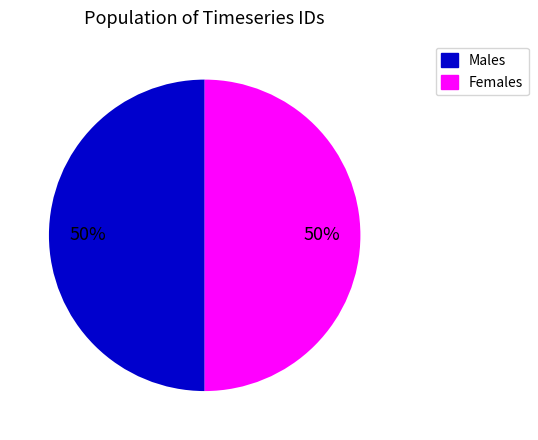

To the nearest percent, what is the average slice percentage?

50%